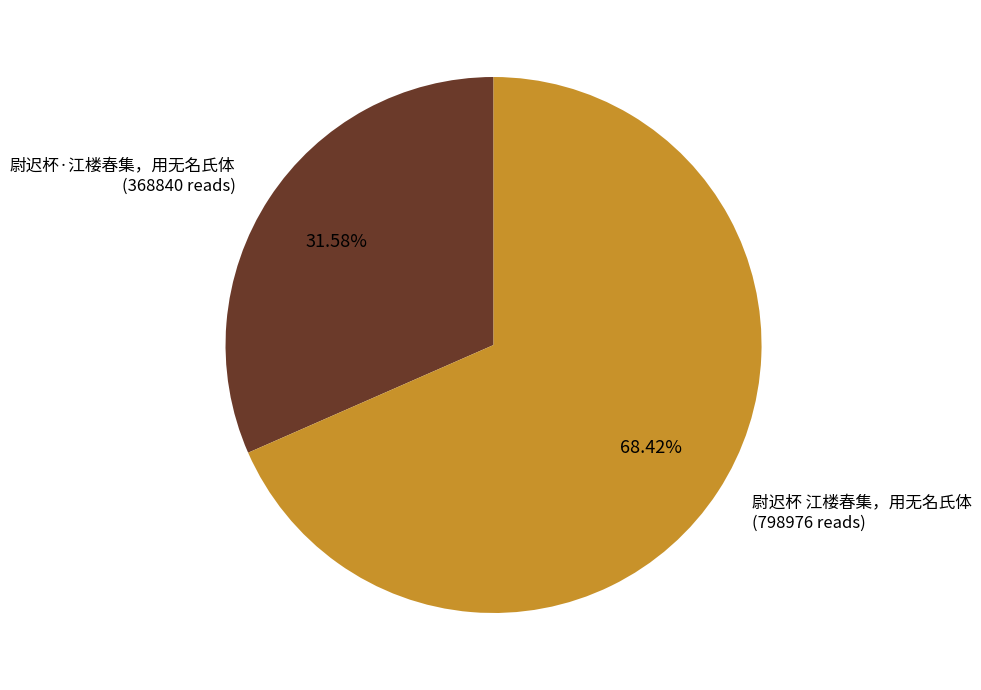

Is there a majority slice in this chart?

Yes